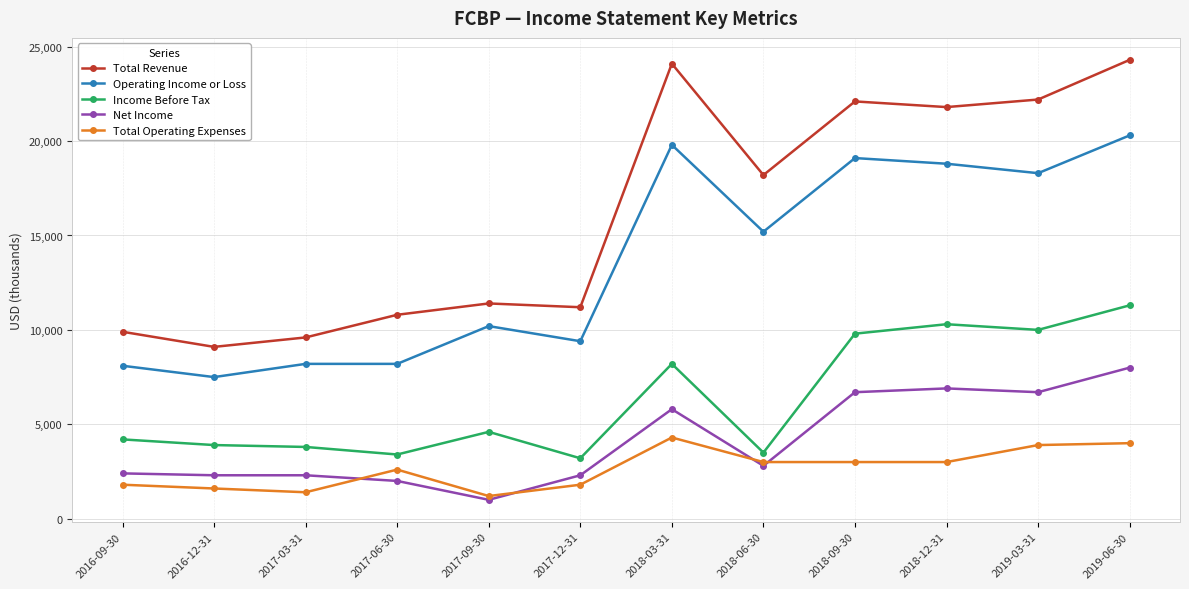

What is the greatest value displayed?

24300